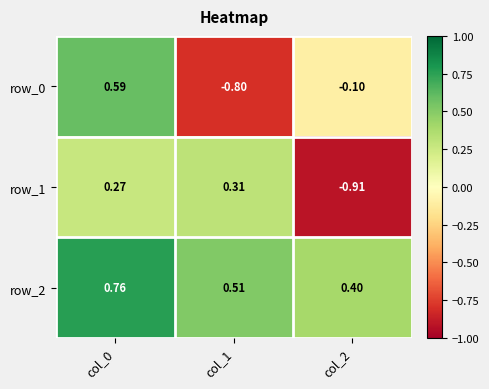

At which label does row_1 reach its minimum?

col_2